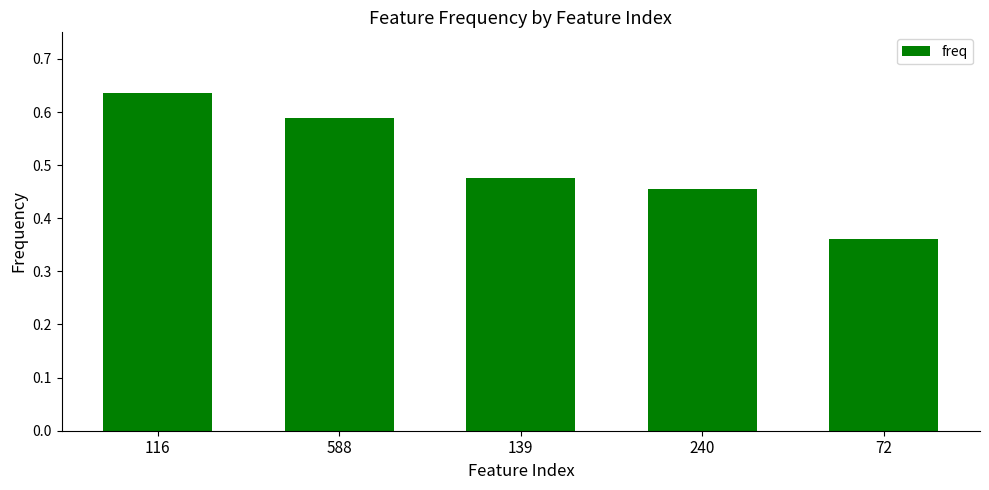

Rank the categories by value from lowest to highest.

72, 240, 139, 588, 116